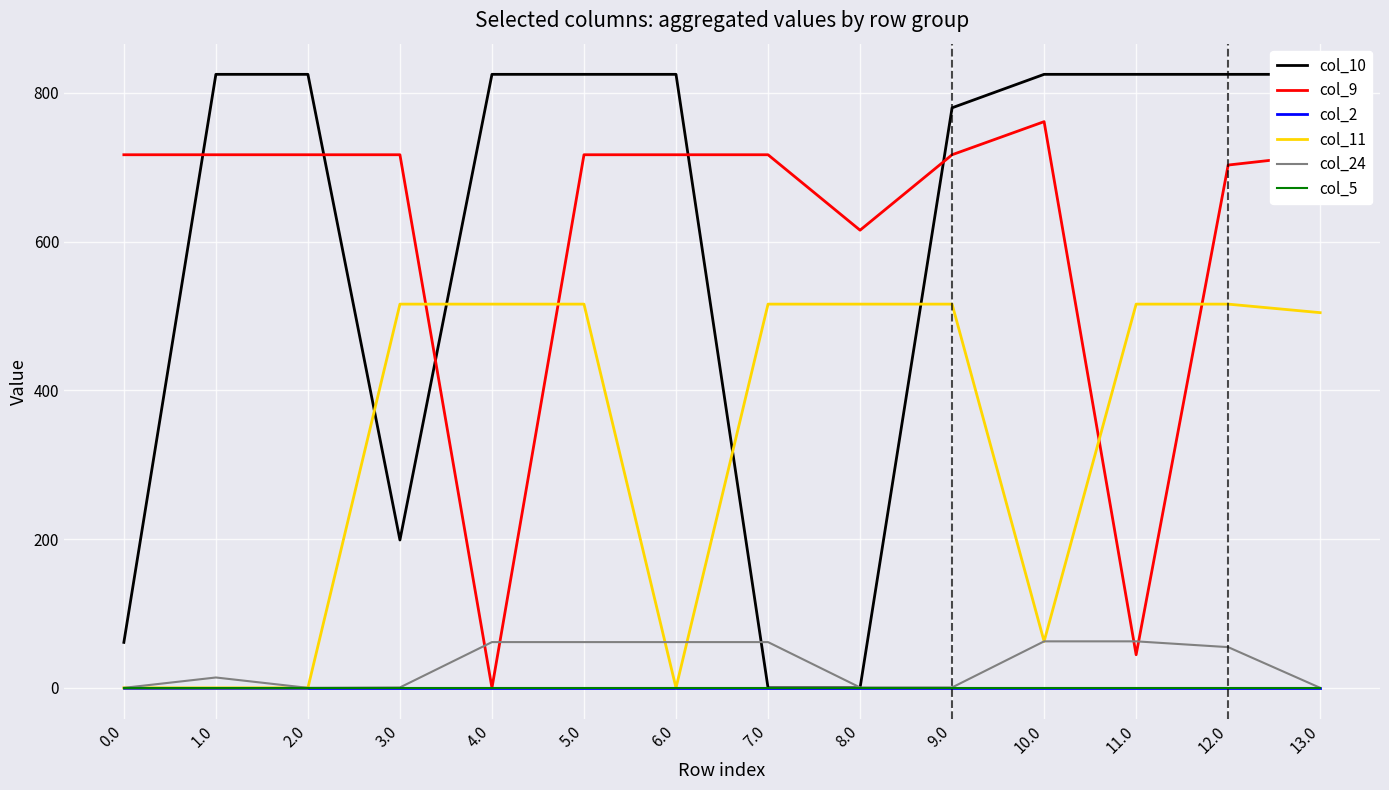

Which series has the largest total across all categories?

col_9